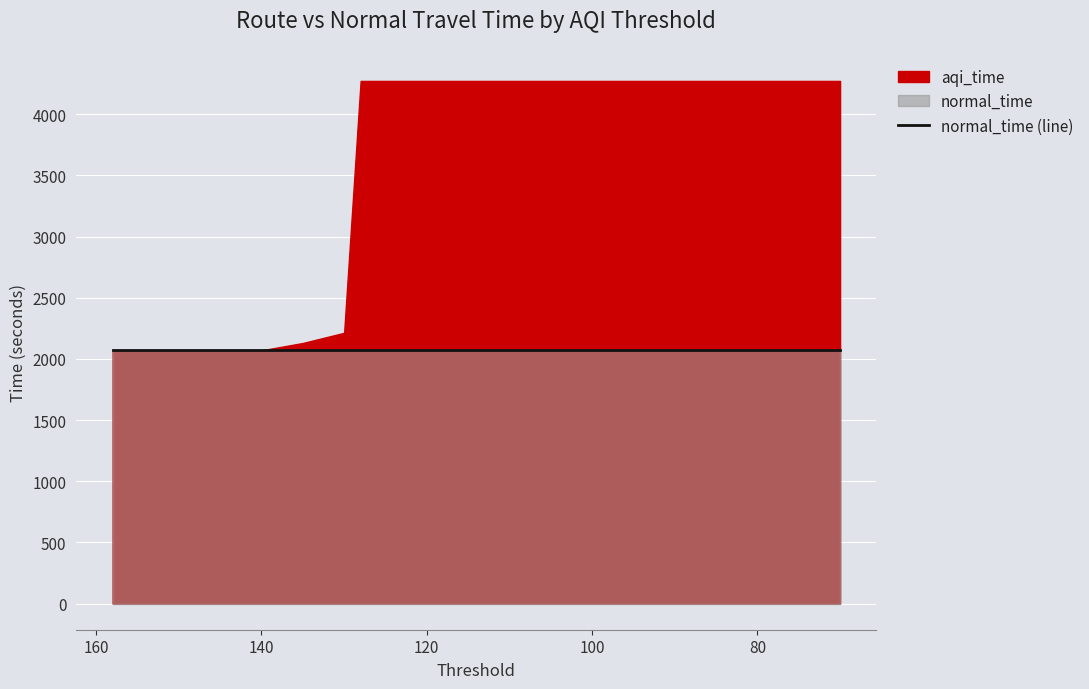

Is it true that aqi_time equals 6711.8 at 95?

False